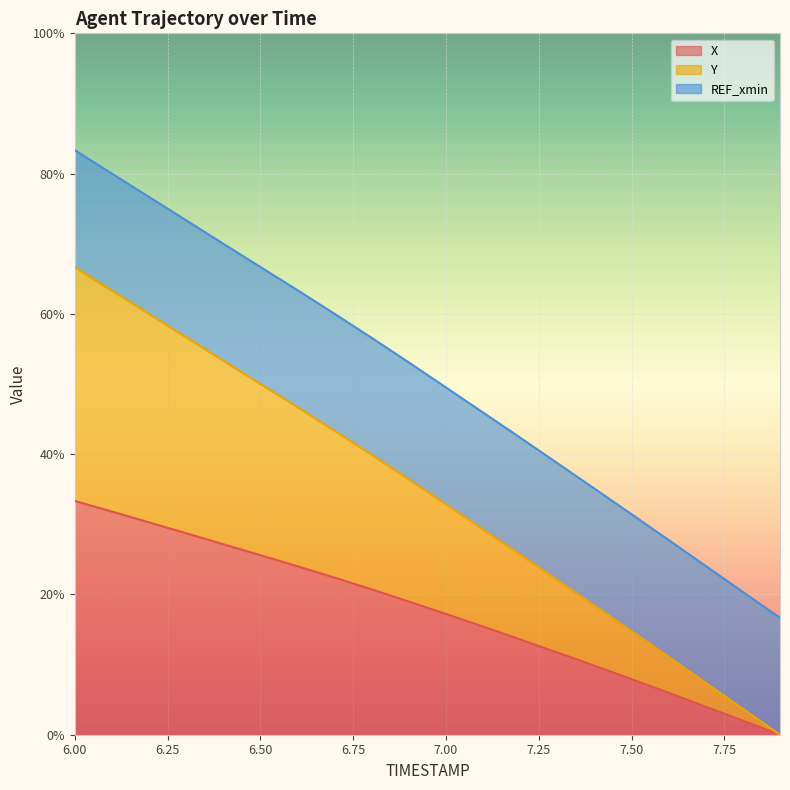

Does the chart display data point markers on the line(s)?

No